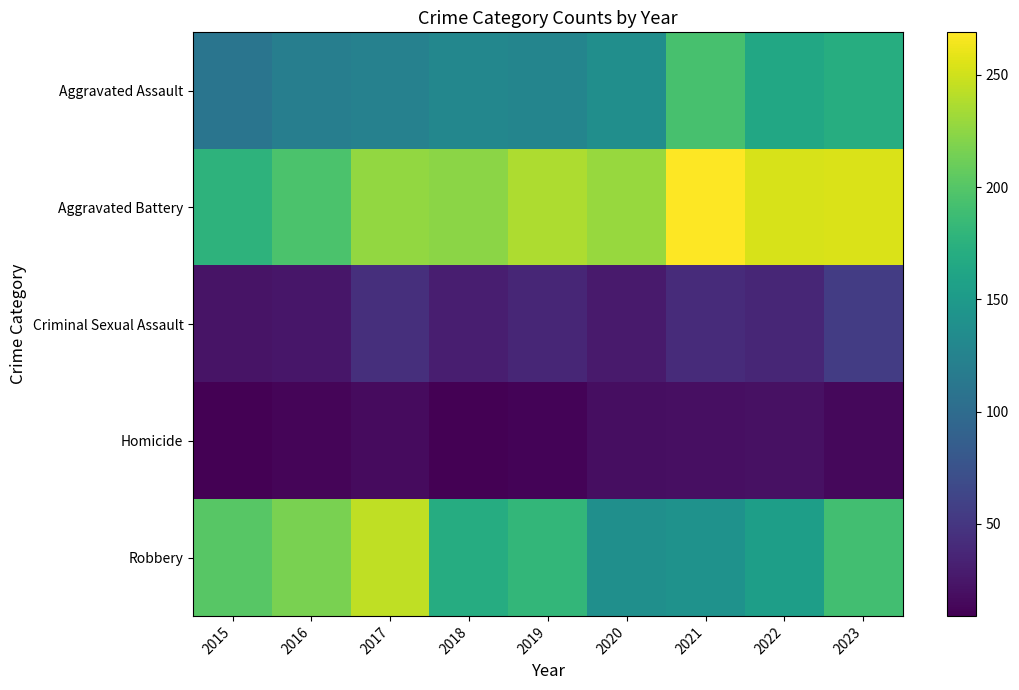

At how many categories does at least one series exceed 150?

9